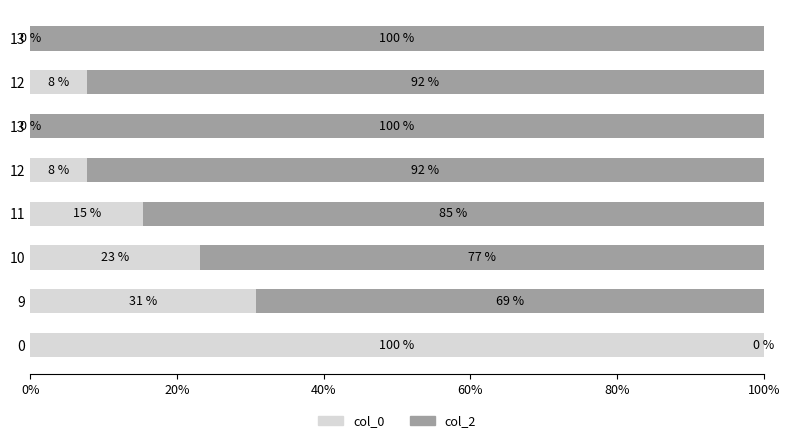

How many values in the col_0 series exceed 15?

4